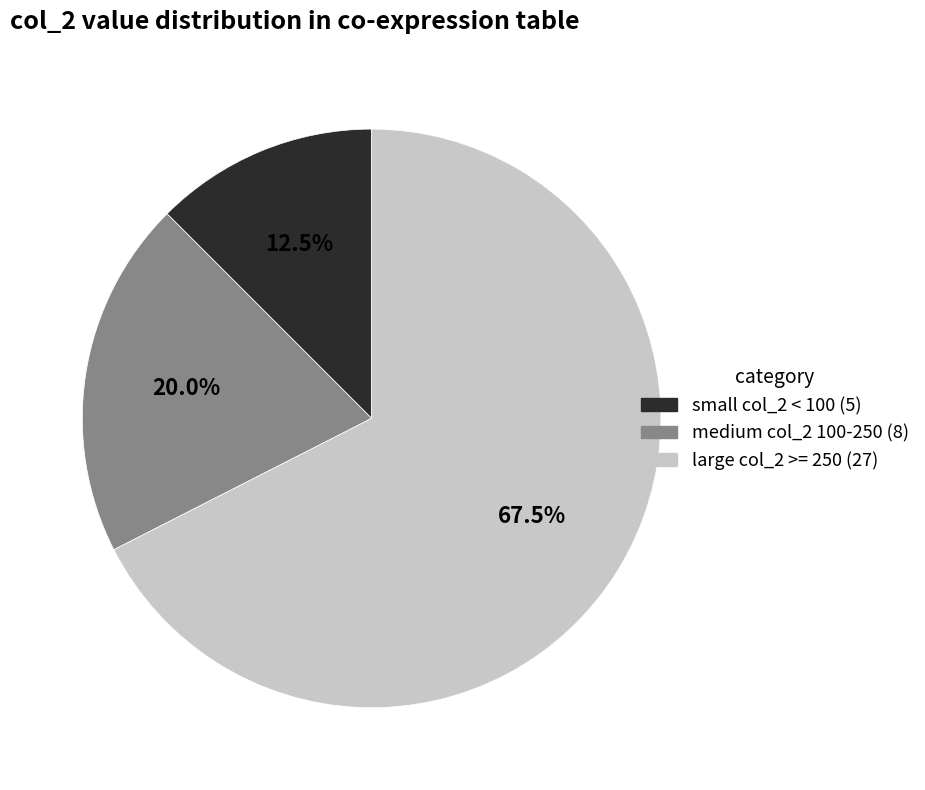

Is there a majority slice in this chart?

Yes